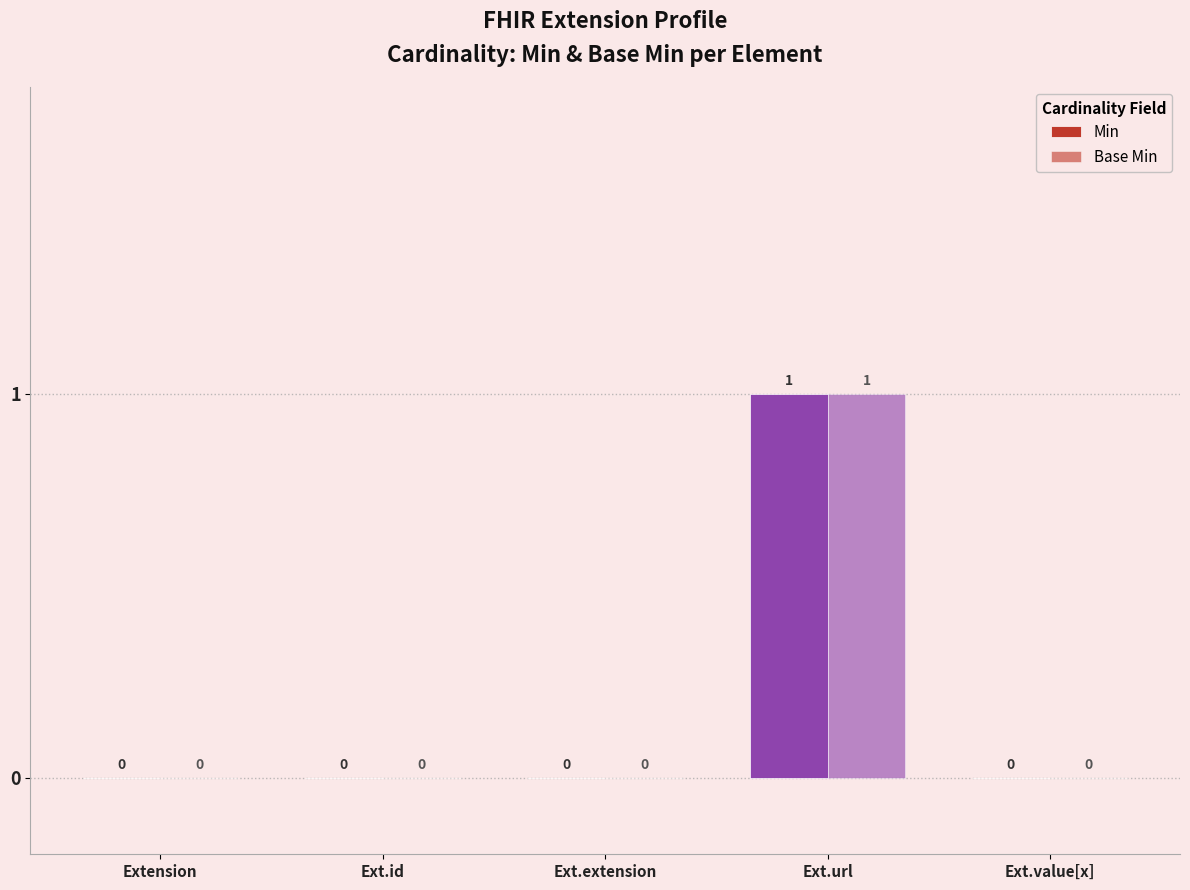

Are the bars grouped side by side (vs. stacked)?

Yes